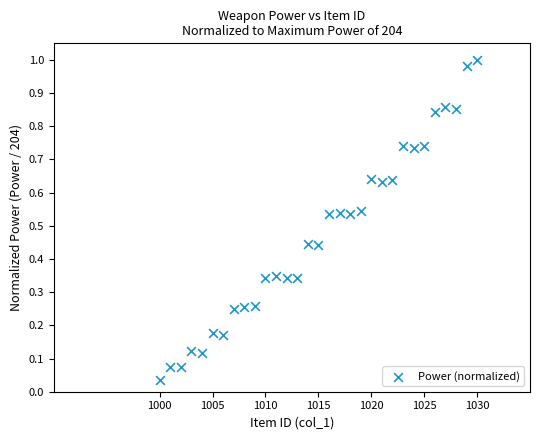

What is the range of X values (max minus min)?

30.0